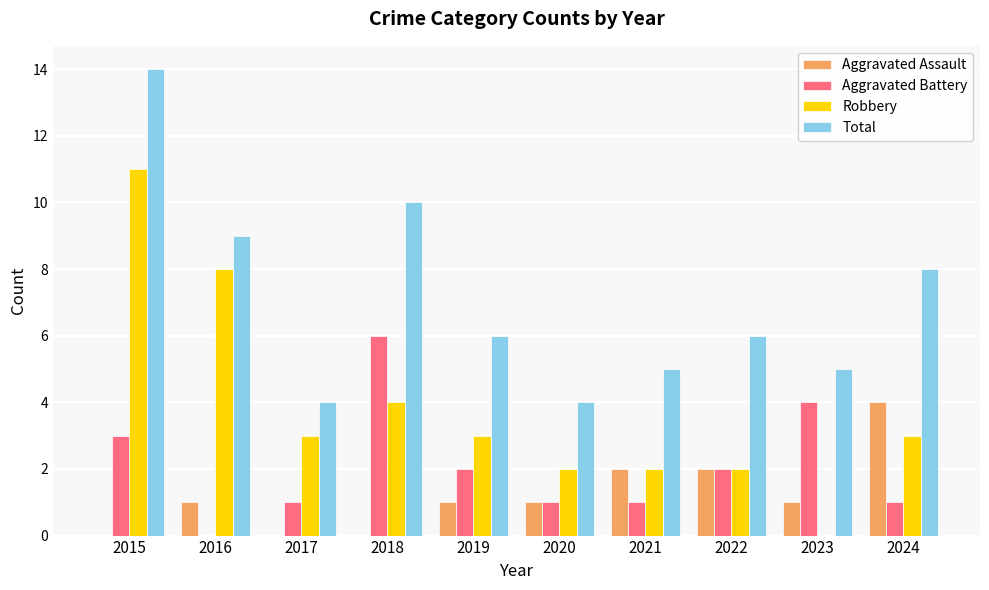

How many data points does each series have?

10